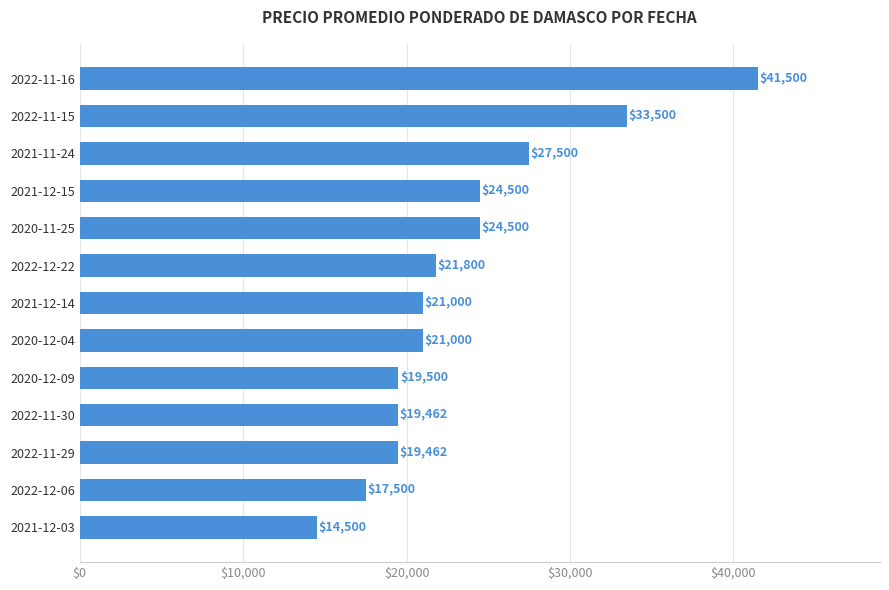

How many values are below 21000?

5